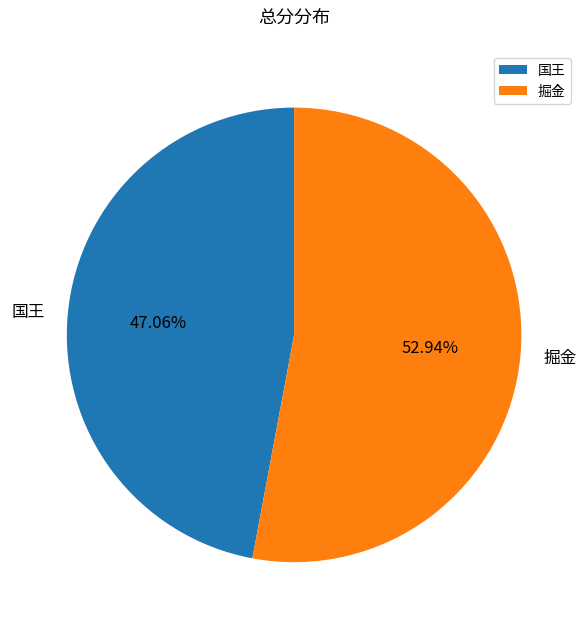

Does 国王 represent more than half of the total?

No